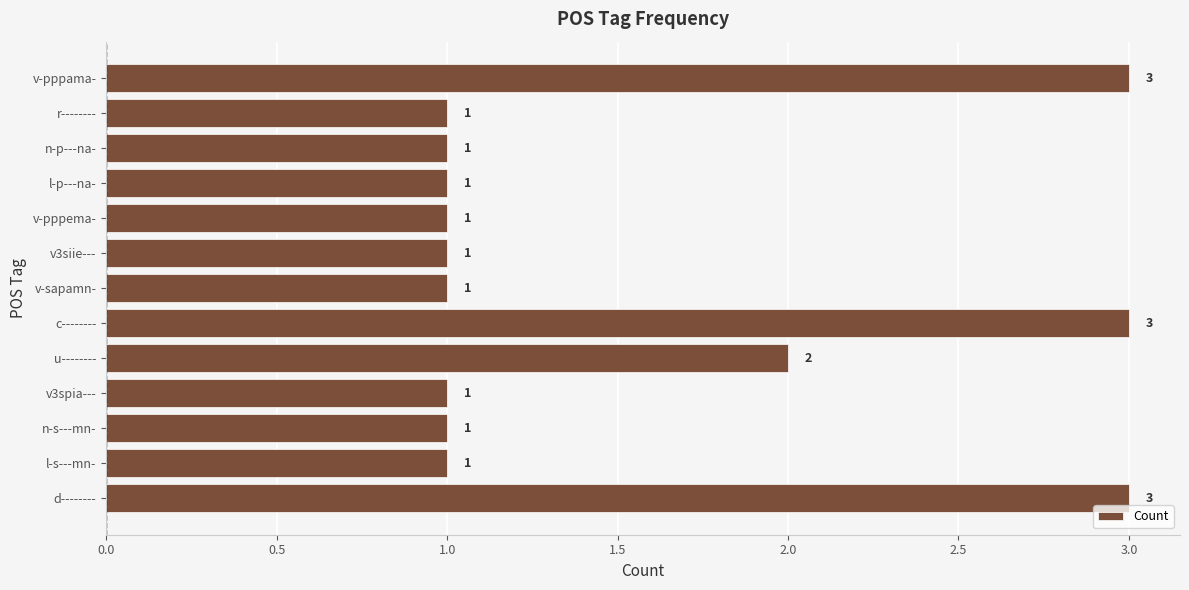

Count the values in the range 1 to 2.

10